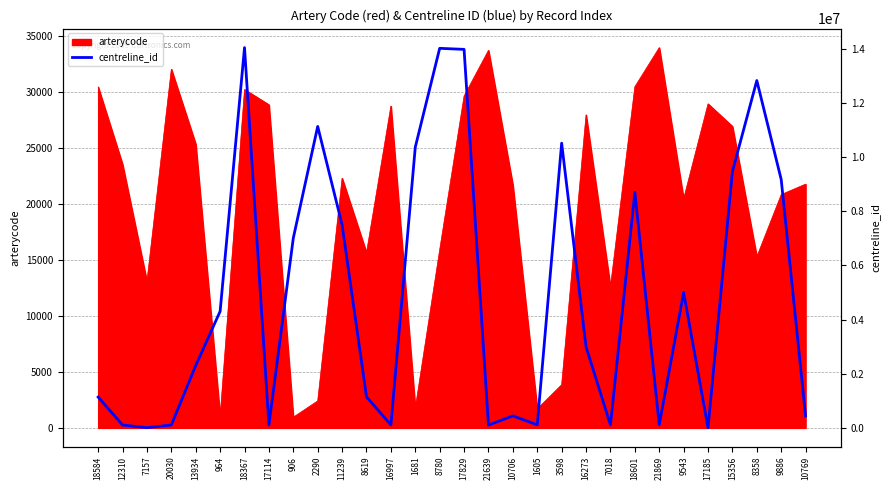

What is the maximum value for arterycode?

33937